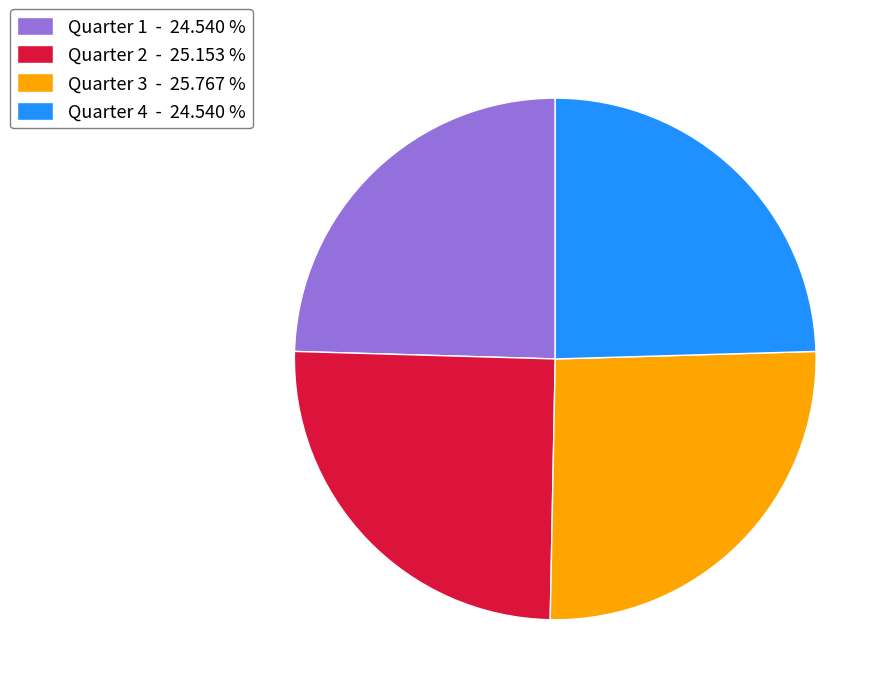

Between Quarter 2 - 25.153 % and Quarter 4 - 24.540 %, which is larger?

Quarter 2 - 25.153 %